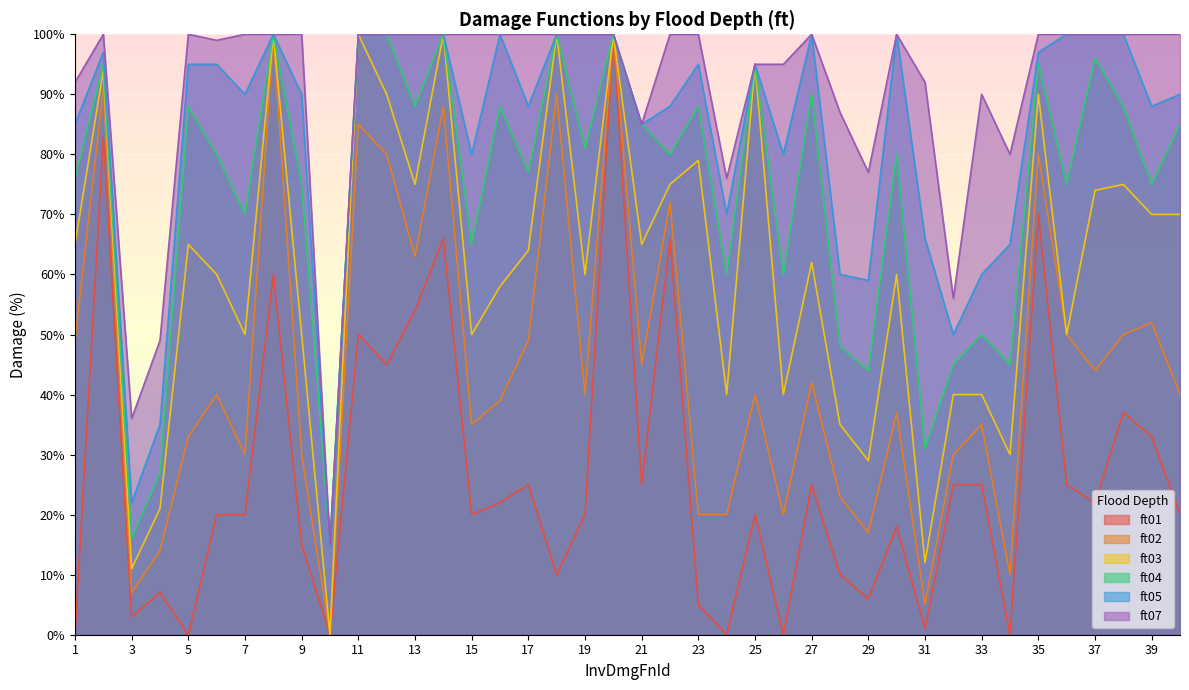

True or false: ft03 and ft01 cross at least once.

False